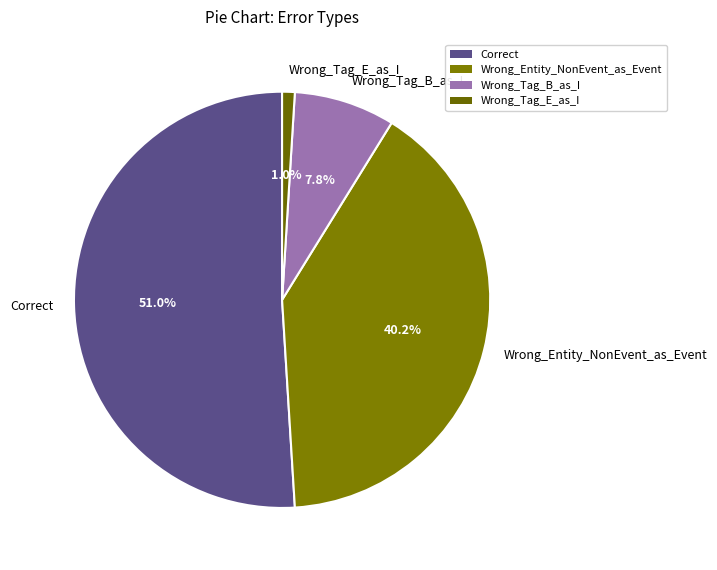

Which has a higher value, Wrong_Tag_B_as_I or Correct?

Correct